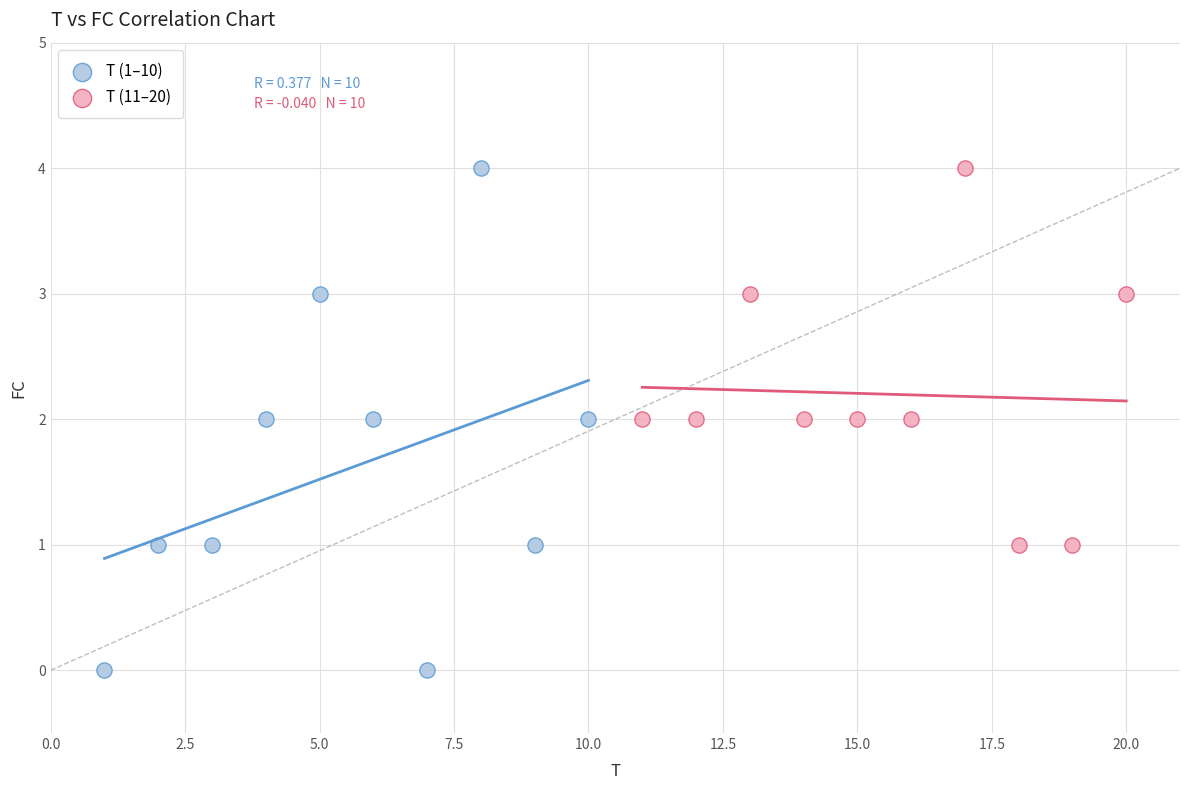

Which series has the widest spread of Y values?

T (1–10)